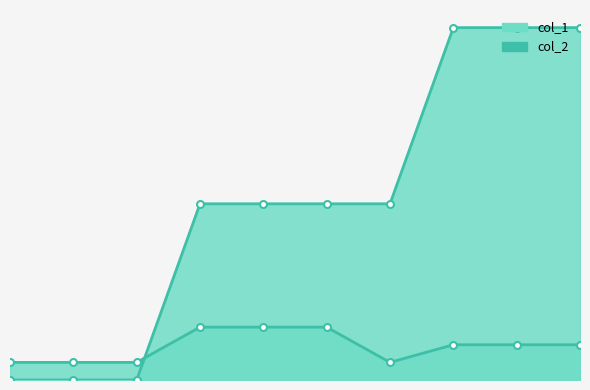

Count the col_1 values in the range 0 to 20.

10